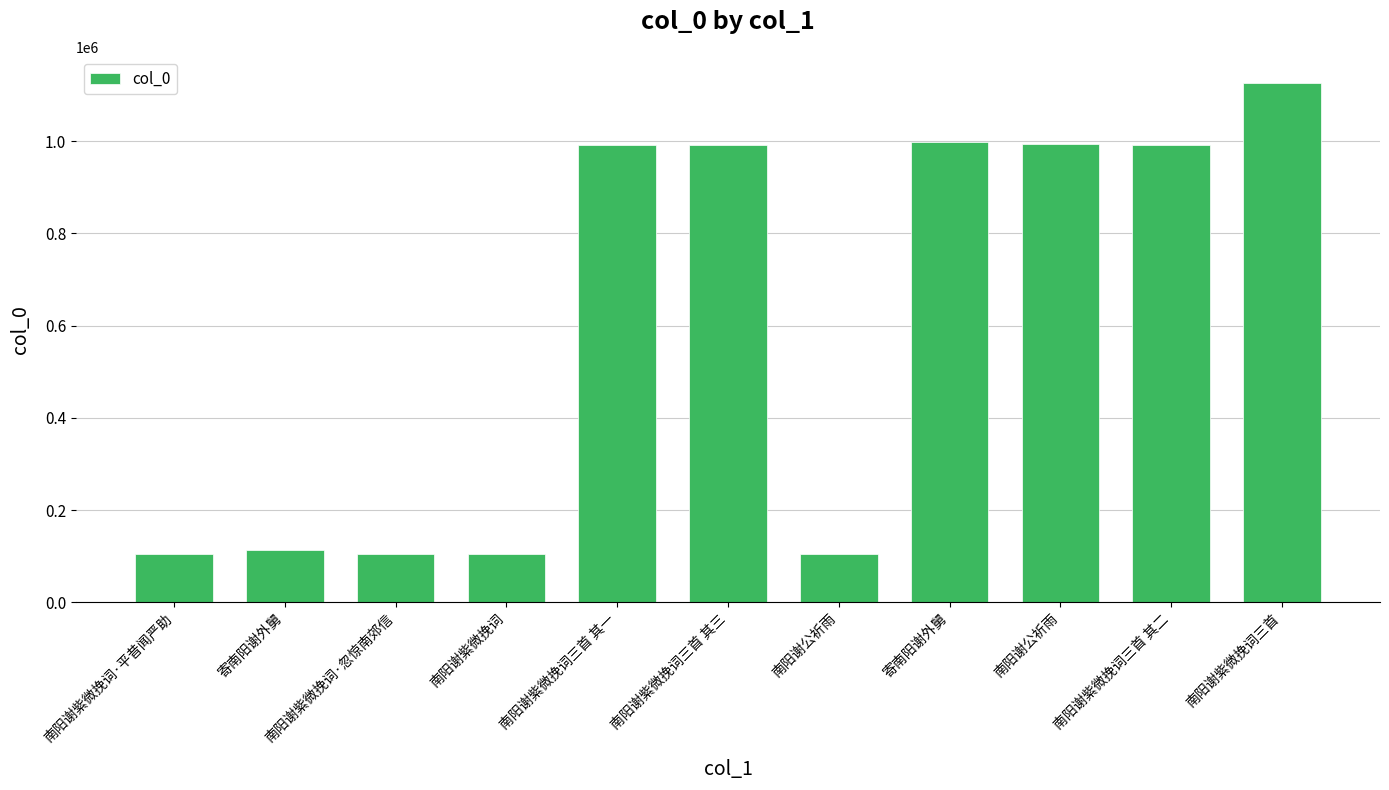

Which label corresponds to the largest value in the chart?

南阳谢紫微挽词三首